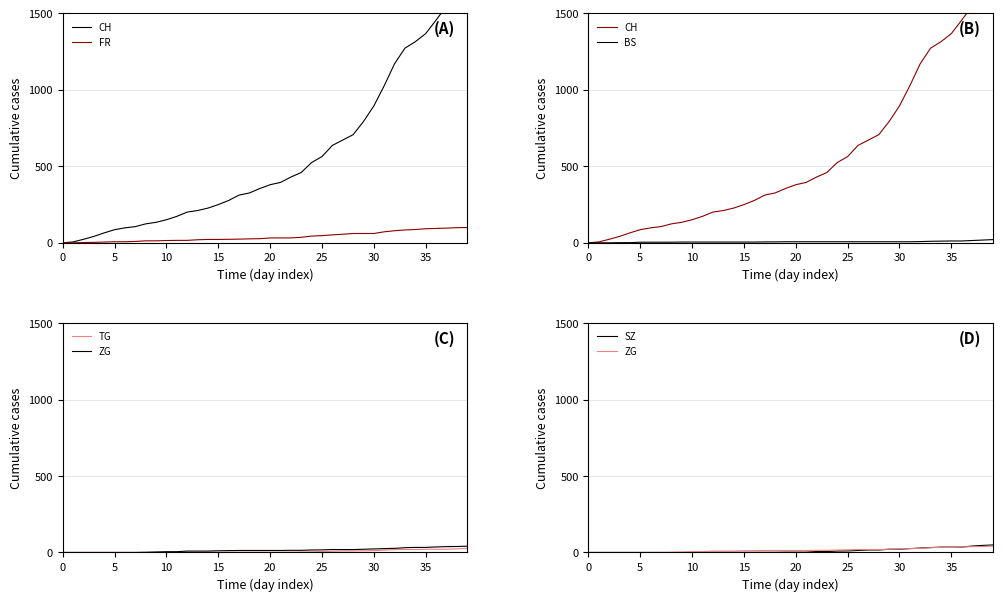

What are all the series names shown in the legend?

CH, FR, BS, TG, ZG, SZ